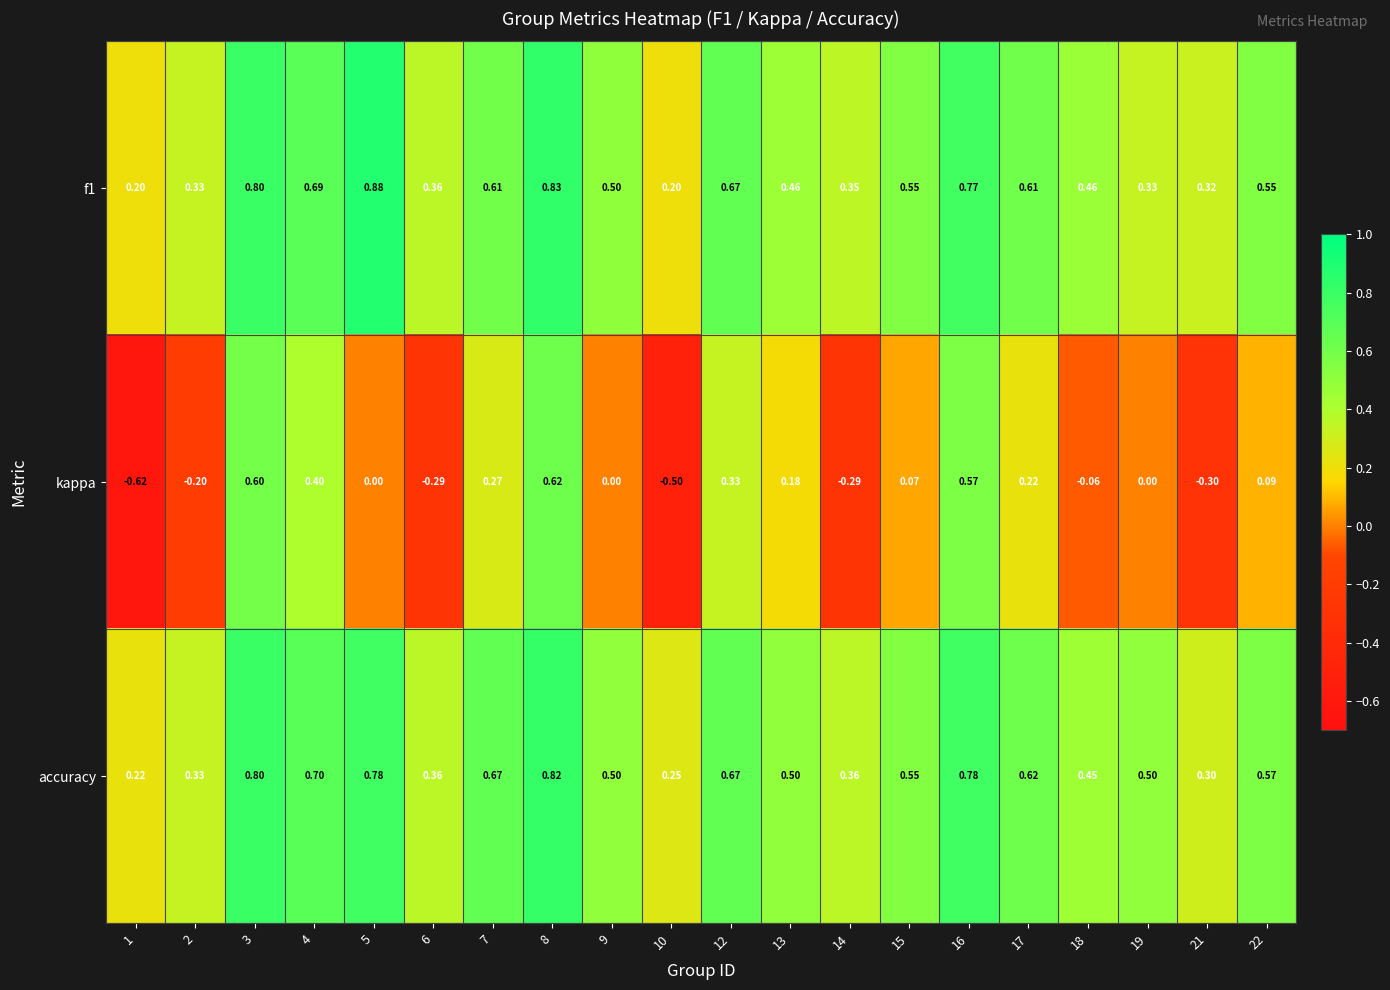

At how many categories does at least one series exceed 0?

20